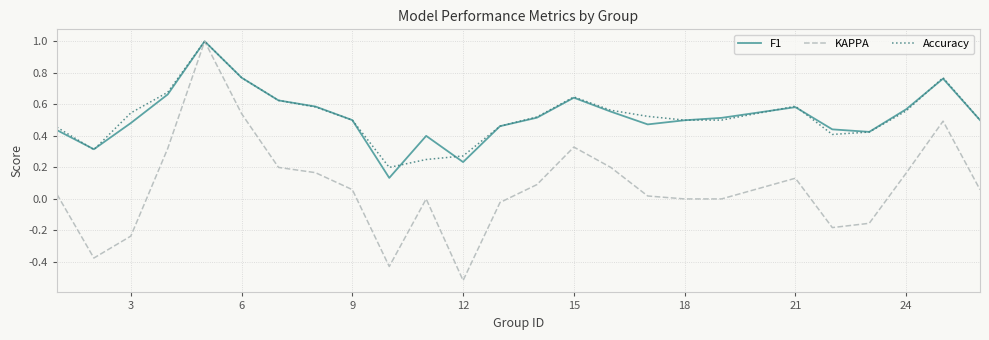

Which series has the largest range (max minus min)?

KAPPA